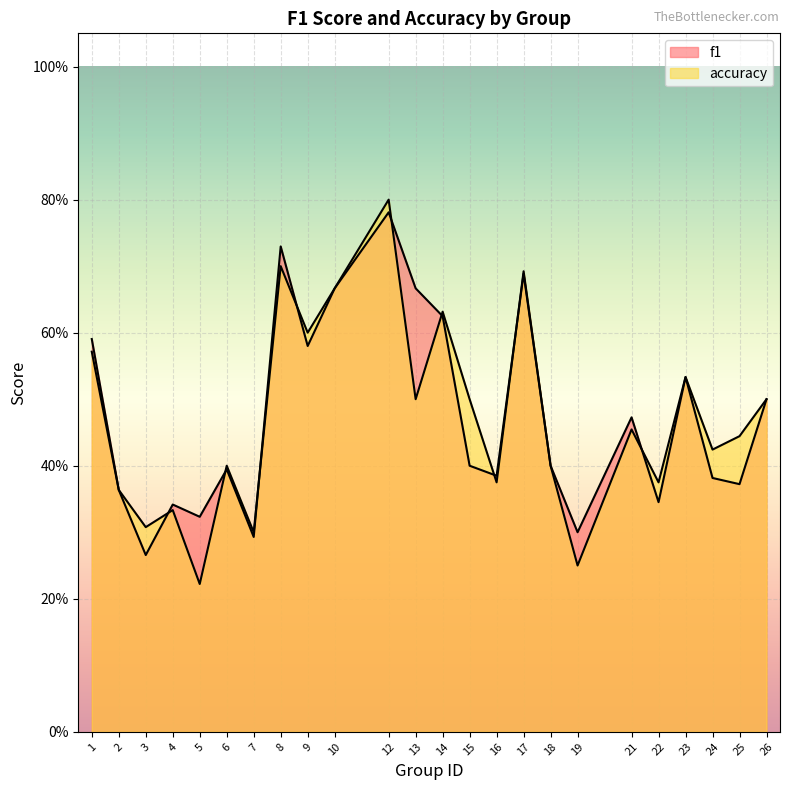

The value of accuracy at 8 is 0.7. True or false?

True